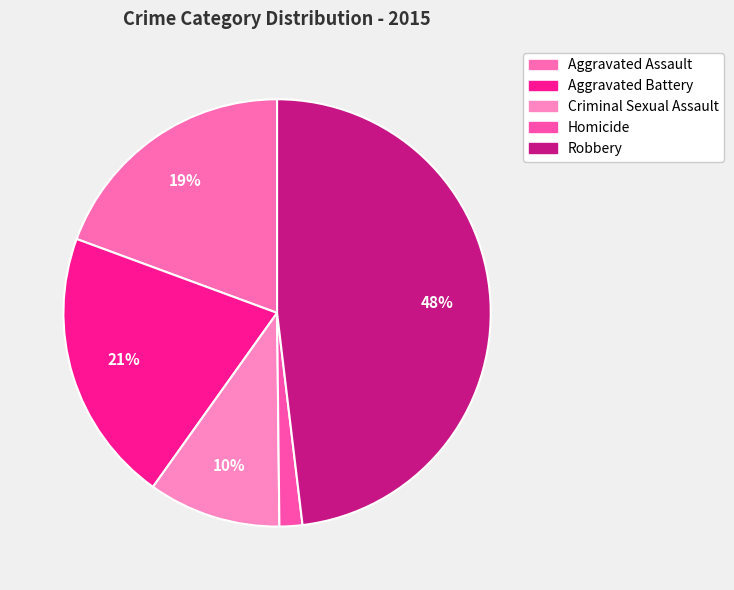

How many slices are in this pie chart?

5